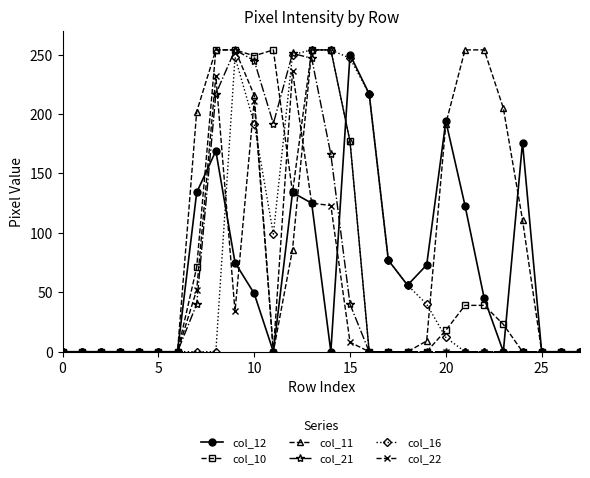

What is the maximum value shown in the chart?

254